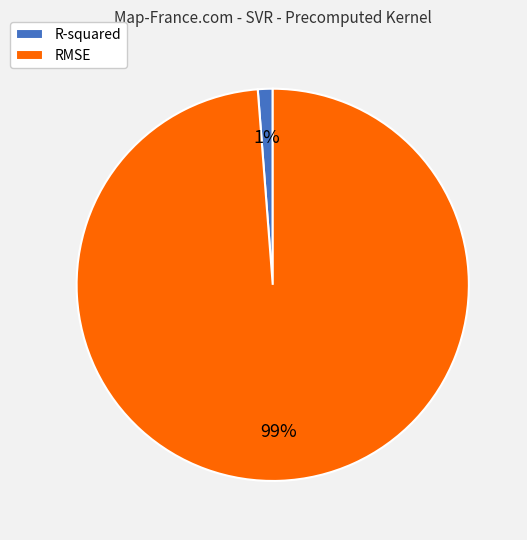

What is the smallest slice in the pie chart?

R-squared